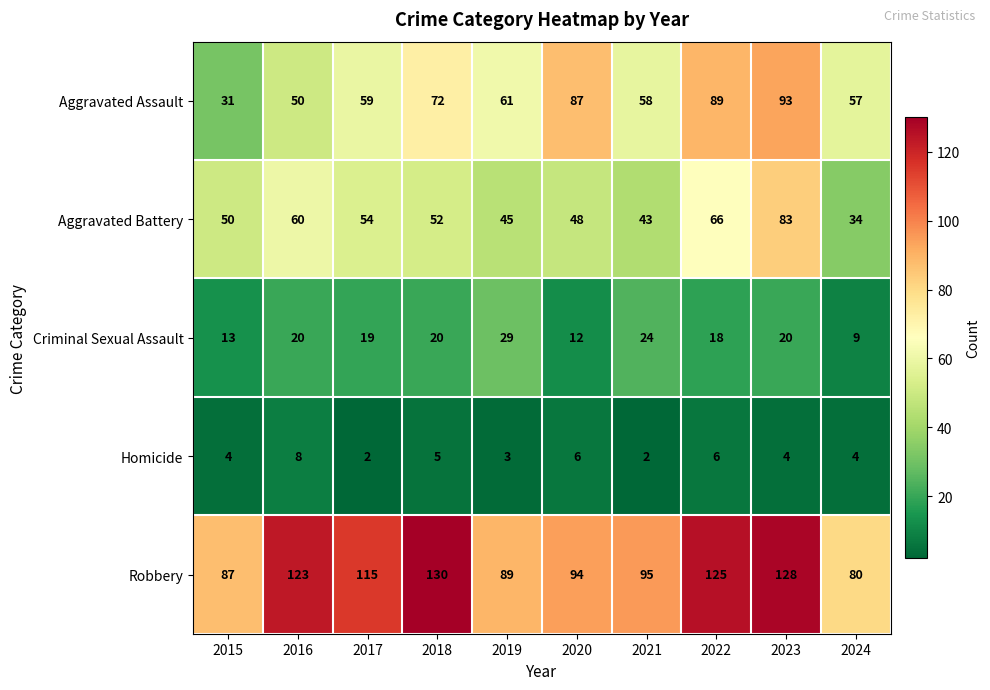

How many data points does each series have?

10